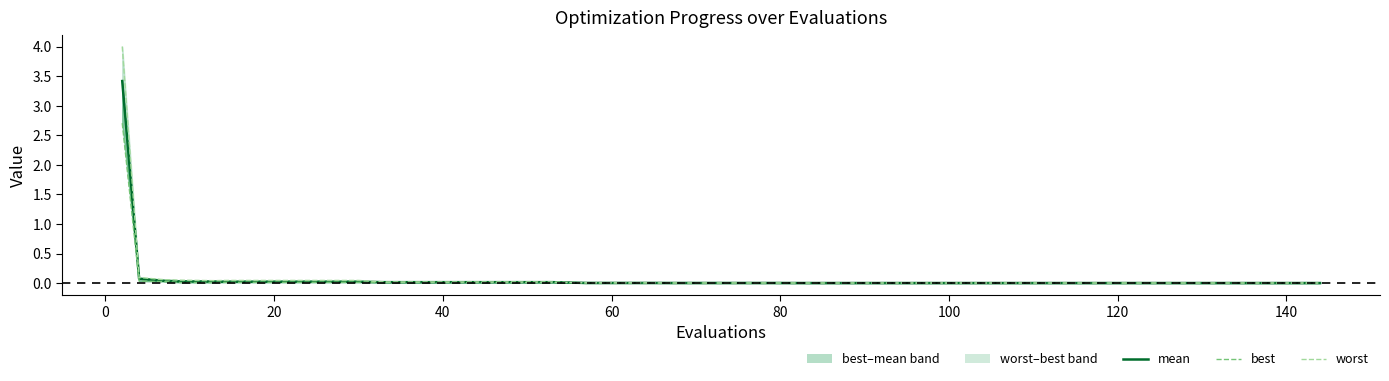

At 26, list the series in order from largest to smallest.

worst, mean, best